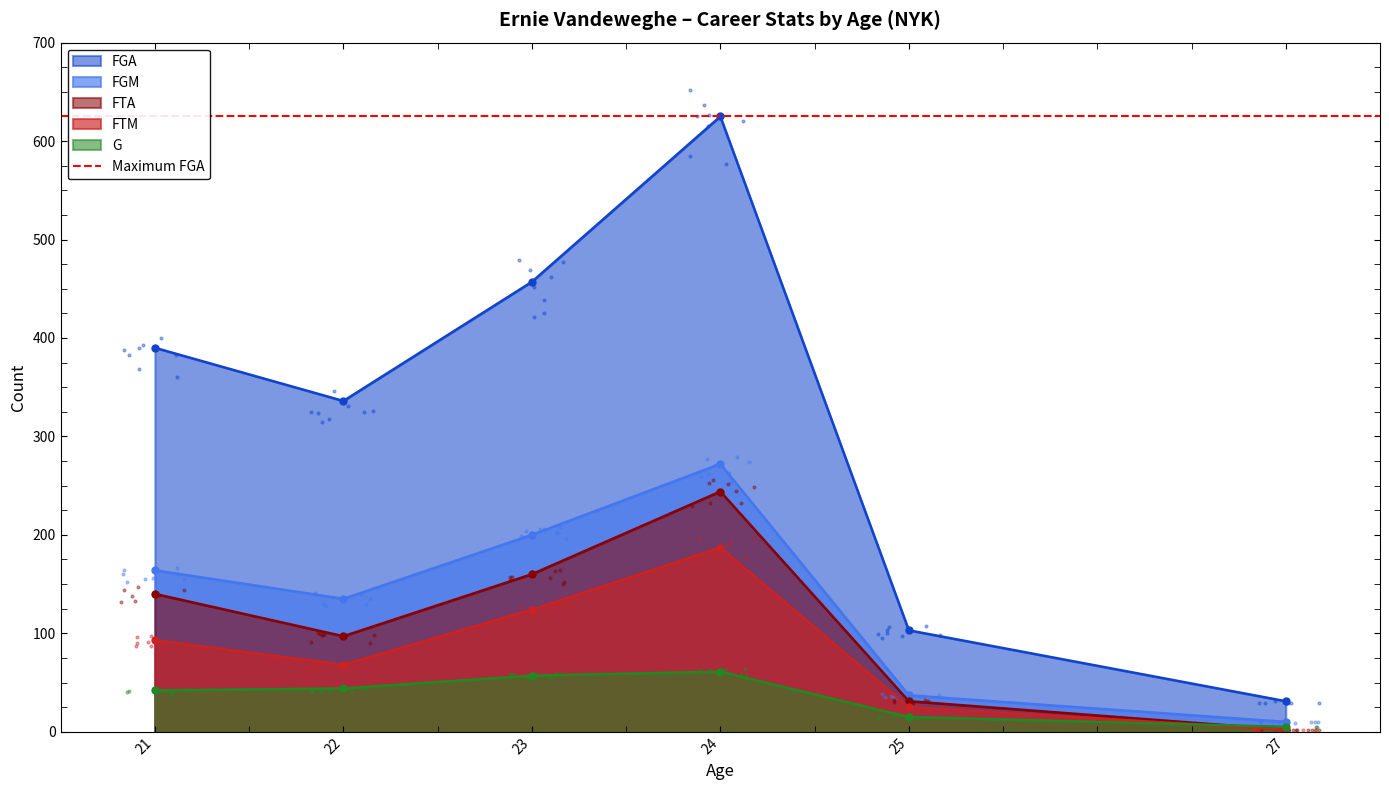

Is the value of FTM at 21 greater than the value of FTA at 24?

No